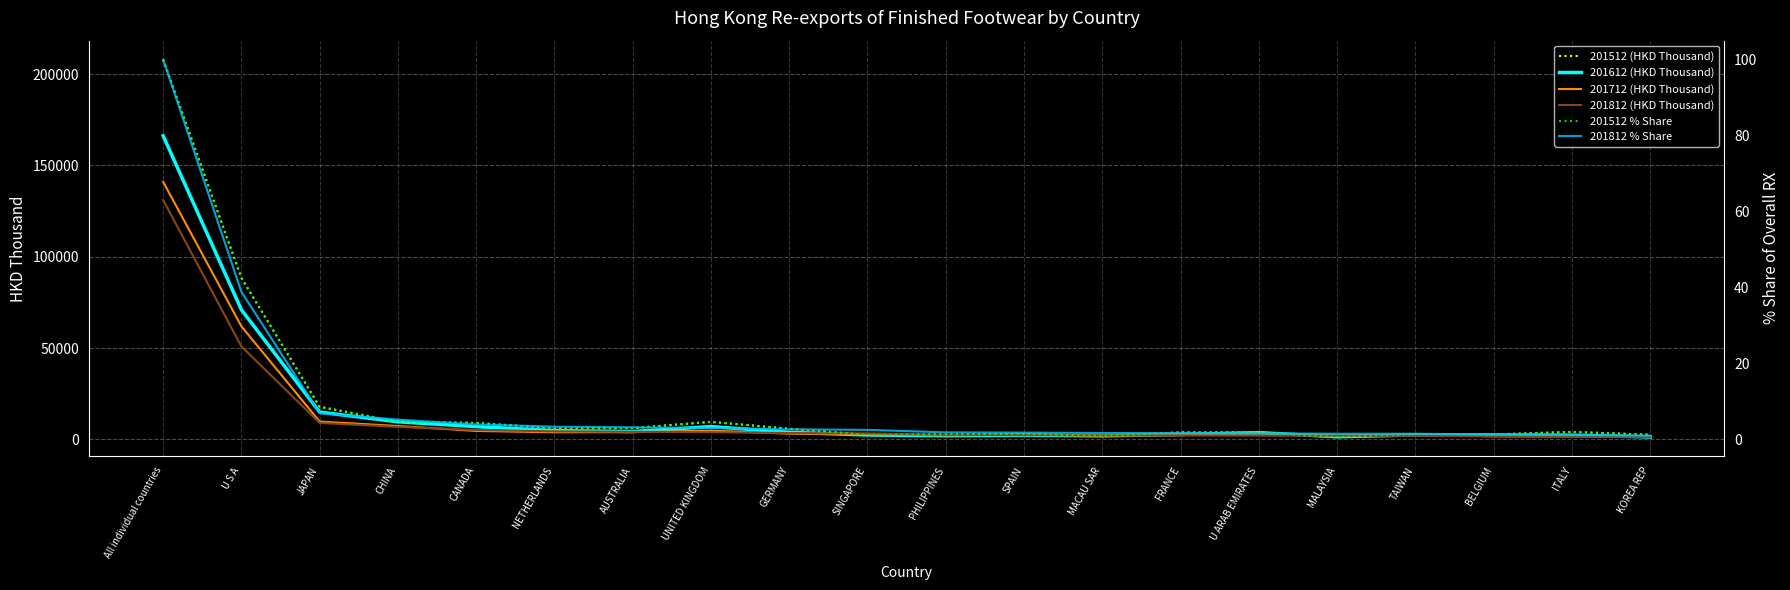

What is the value of the 201812 % Share point at the 10th from the left?

2.5